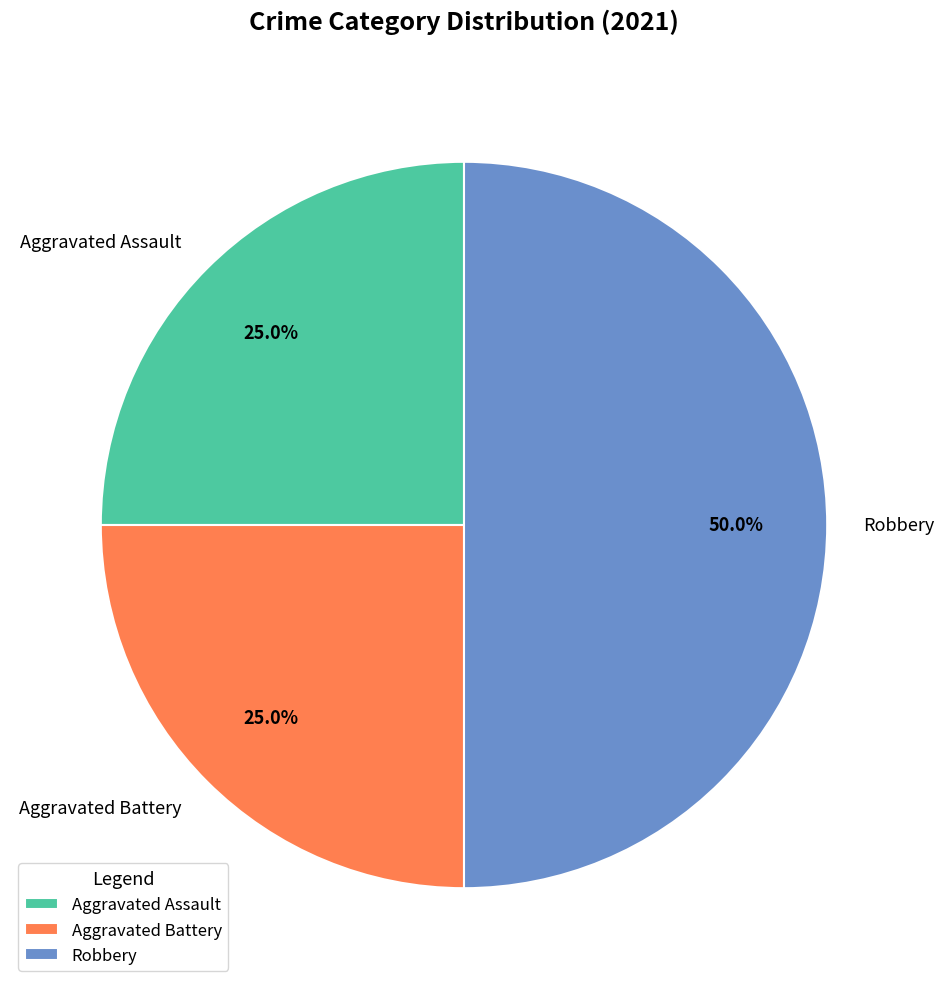

Combined, what portion of the pie is Aggravated Battery and Robbery?

75.0%